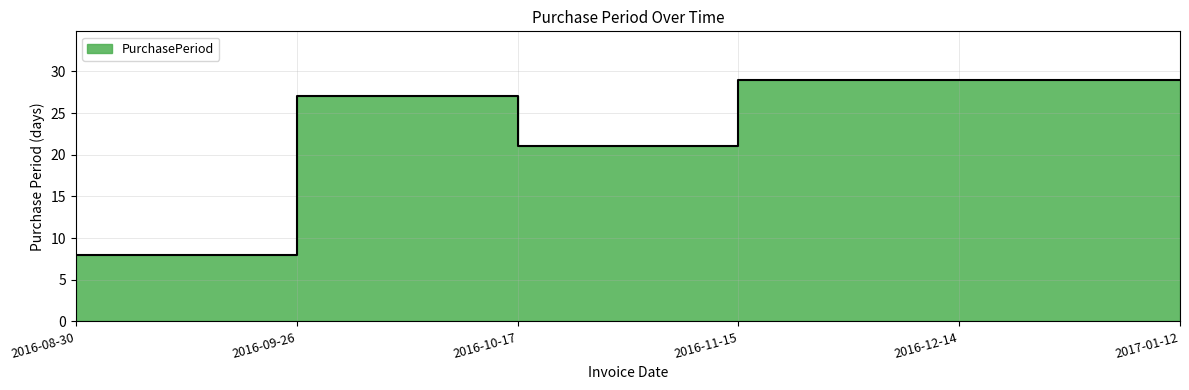

What is the label of the 1st point from the right?

2017-01-12